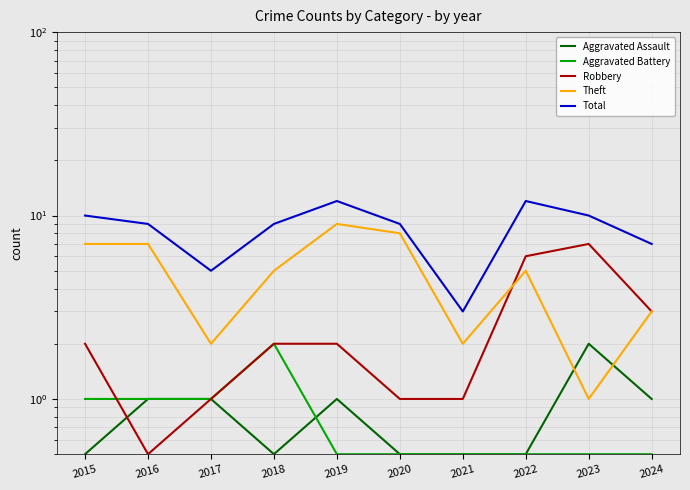

True or false: Aggravated Assault has more than 1 points higher than both neighbors.

True